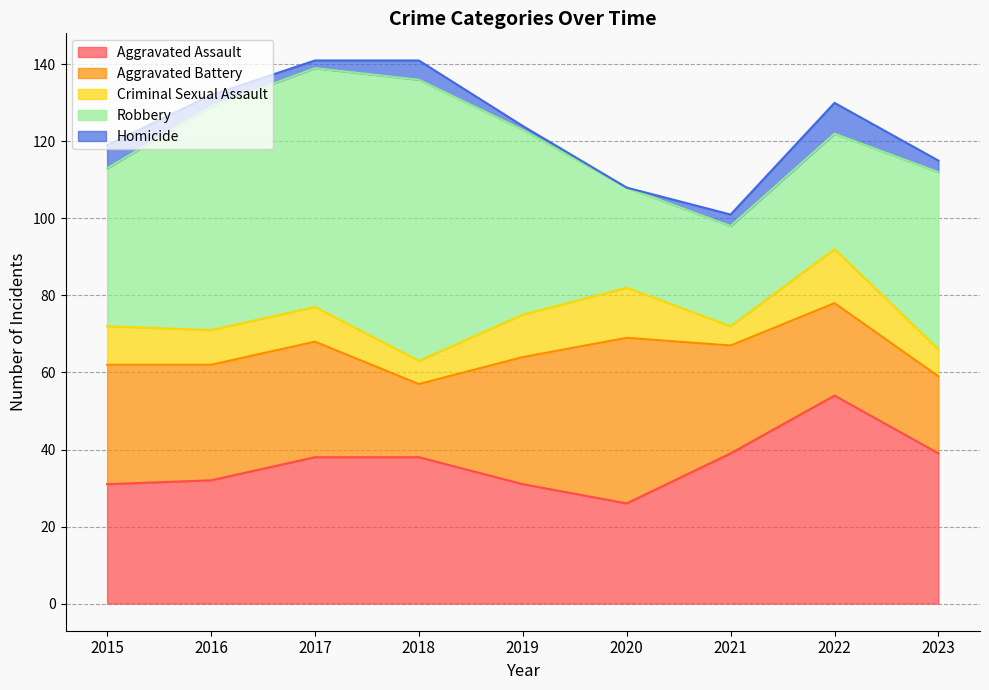

How many interior local peaks does the Aggravated Battery series have?

1